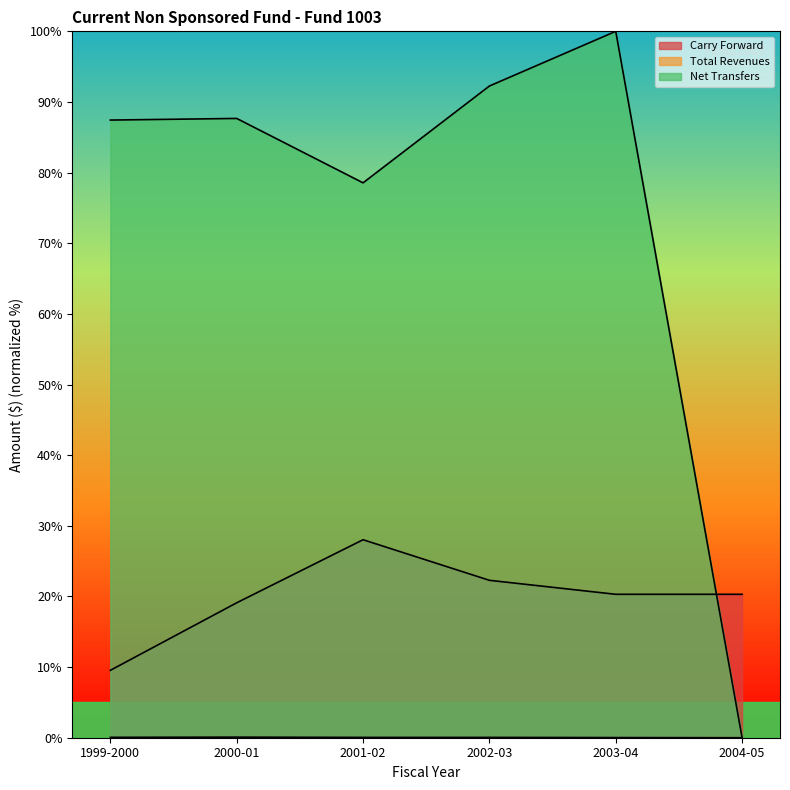

Reading left to right, extract all data points from this chart.

Carry Forward: 9.5	19.1	28.0	22.3	20.3	20.3
Total Revenues: 0.1	0.1	0.0	0.0	0.0	0.0
Net Transfers: 87.4	87.7	78.6	92.3	100.0	0.0